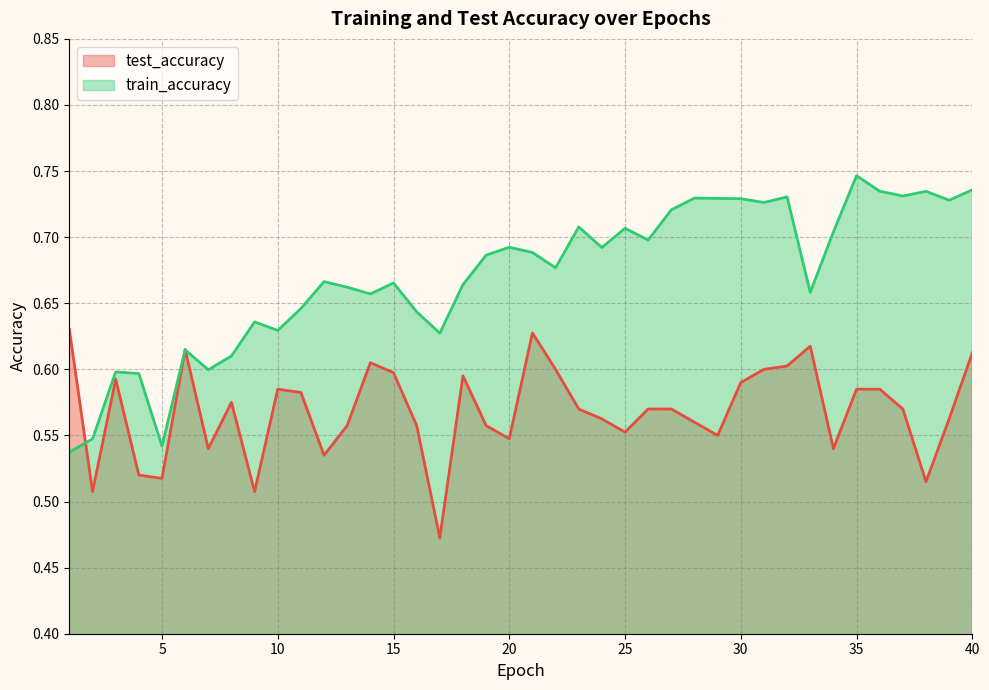

True or false: test_accuracy and train_accuracy intersect in this chart.

True